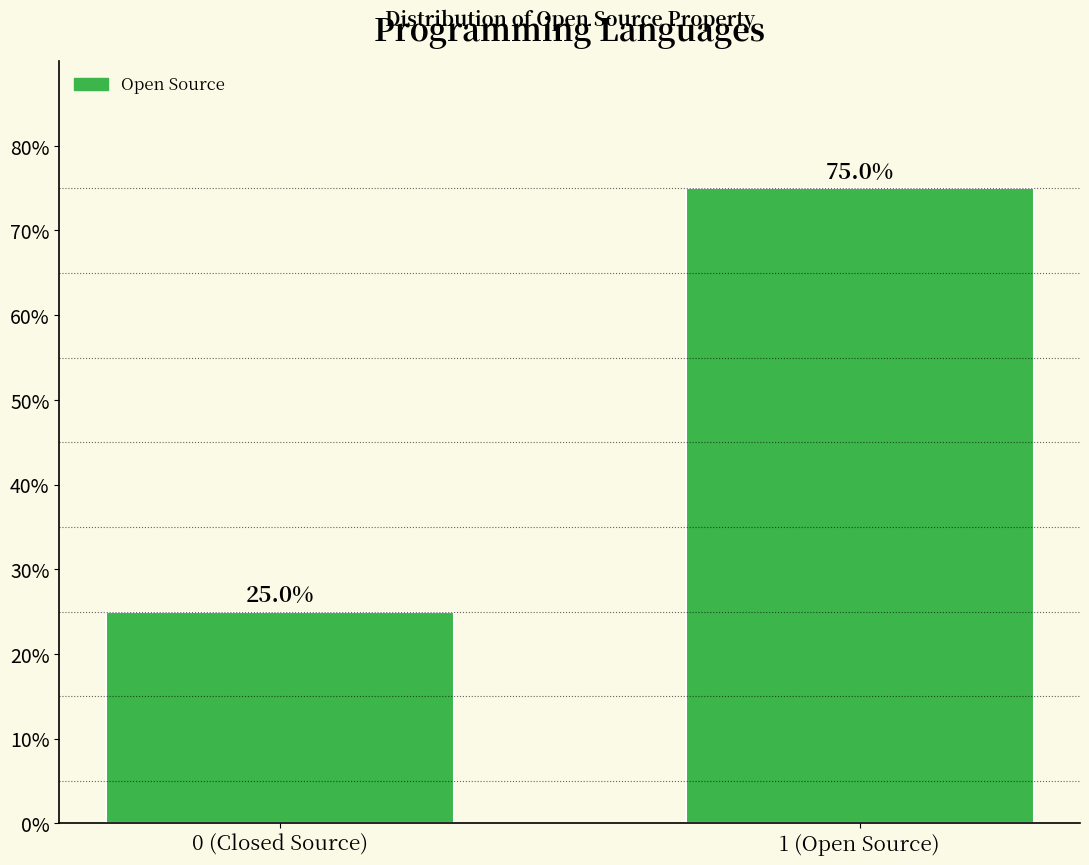

Reading right to left, what are all the values shown in this chart?

75	25